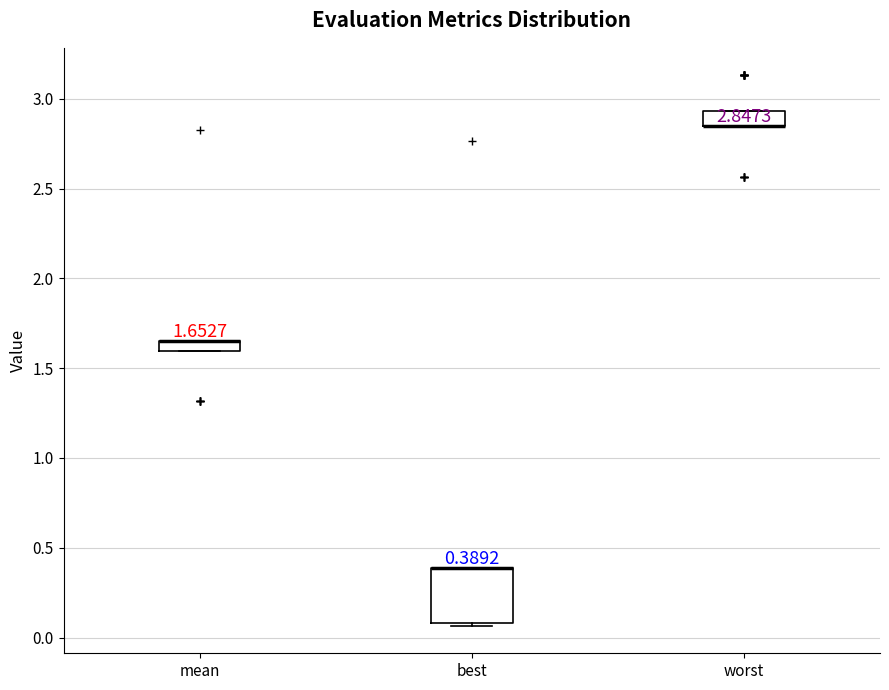

Comparing the boxes themselves (not the whiskers), which one is the tallest?

best